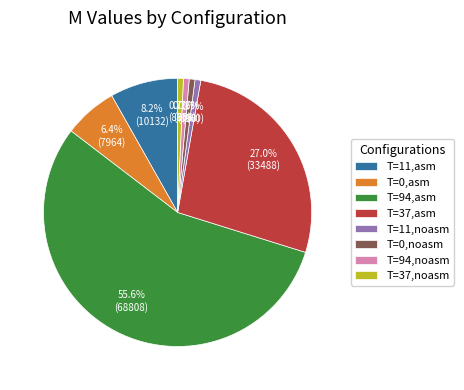

What is the largest slice in the pie chart?

T=94,asm